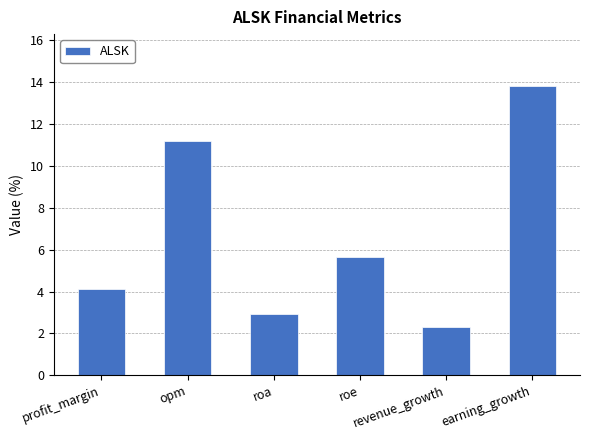

What is the label of the 6th bar from the right?

profit_margin